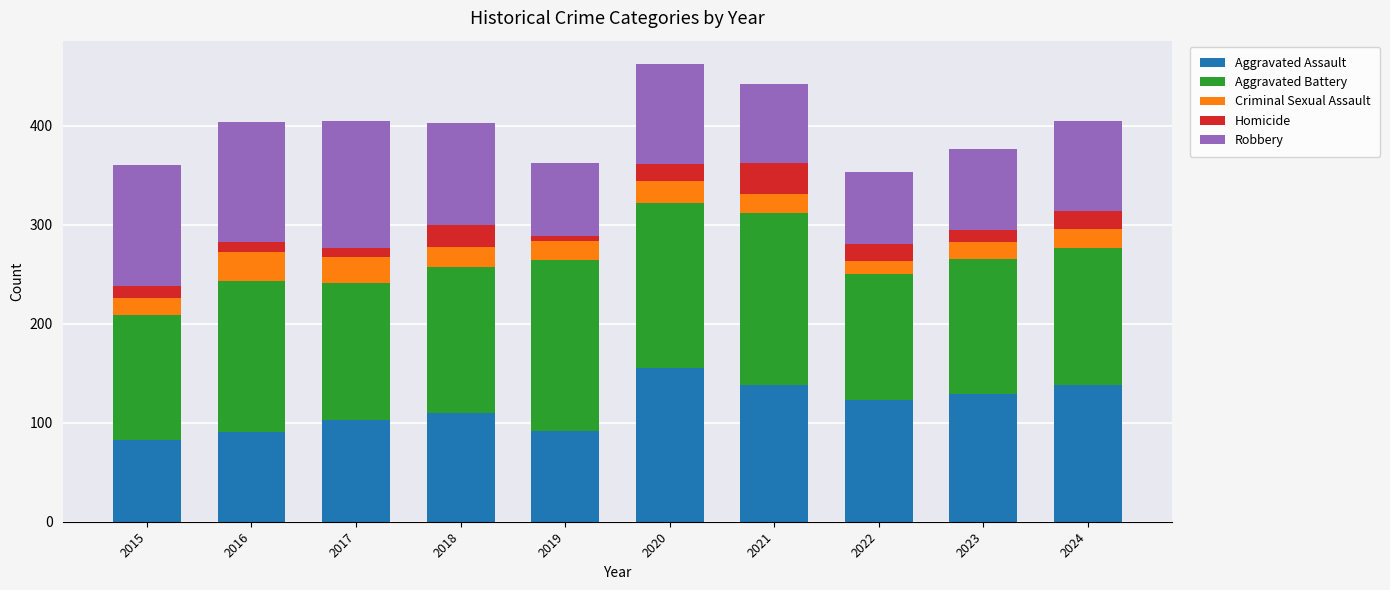

Which category has the highest value in the Aggravated Assault series?

2020